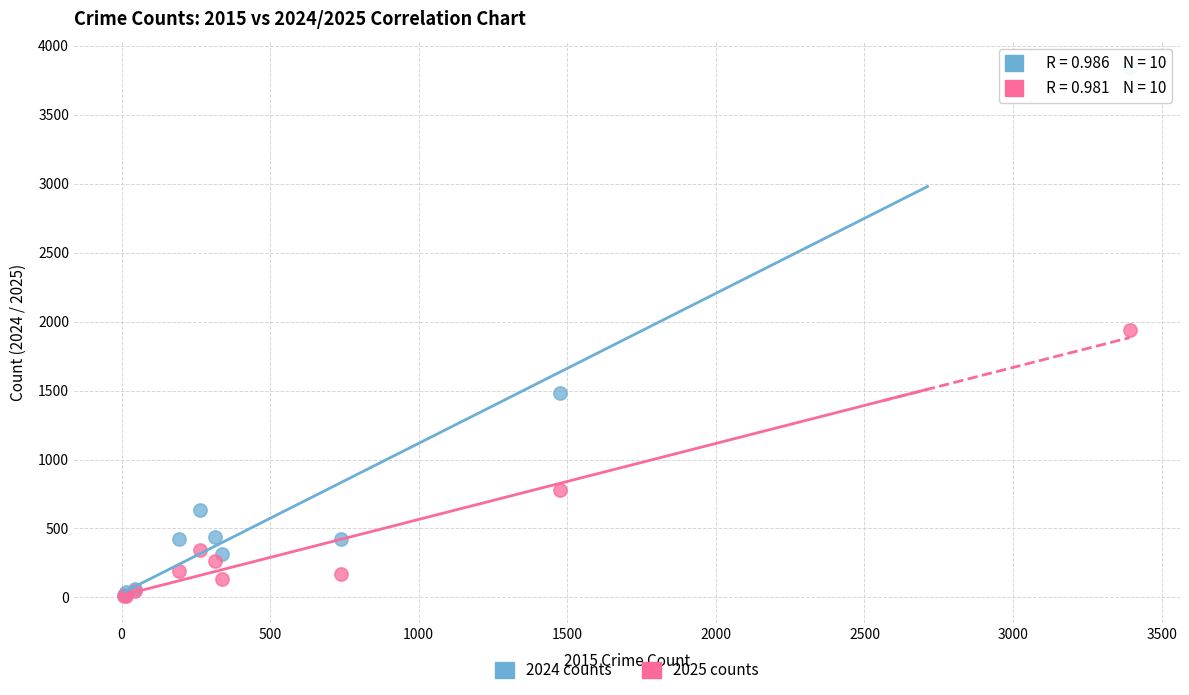

In the 2025 counts series, what Y value is closest to 974?

777